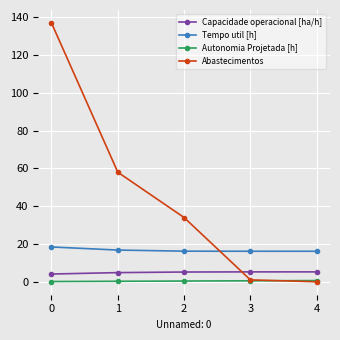

What is the total value across all series at 4?

22.0